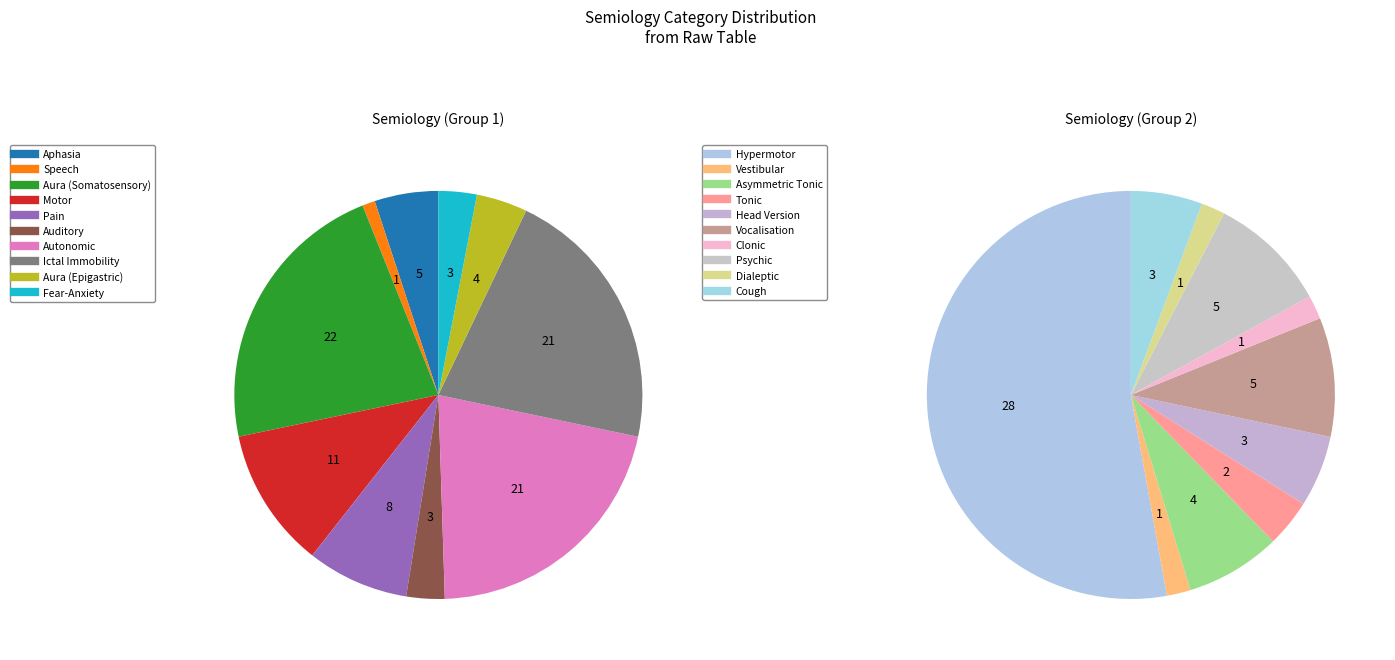

How many slices are in this pie chart?

20